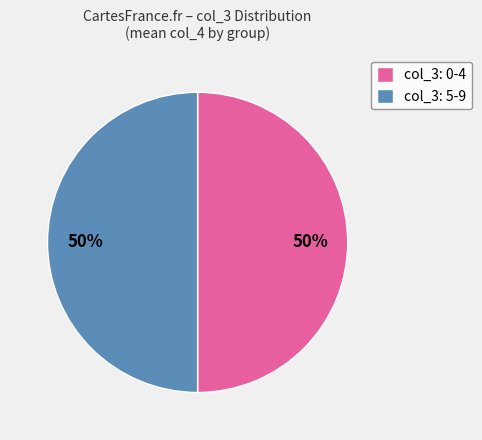

To the nearest percent, what portion does col_3: 0-4 represent?

50%